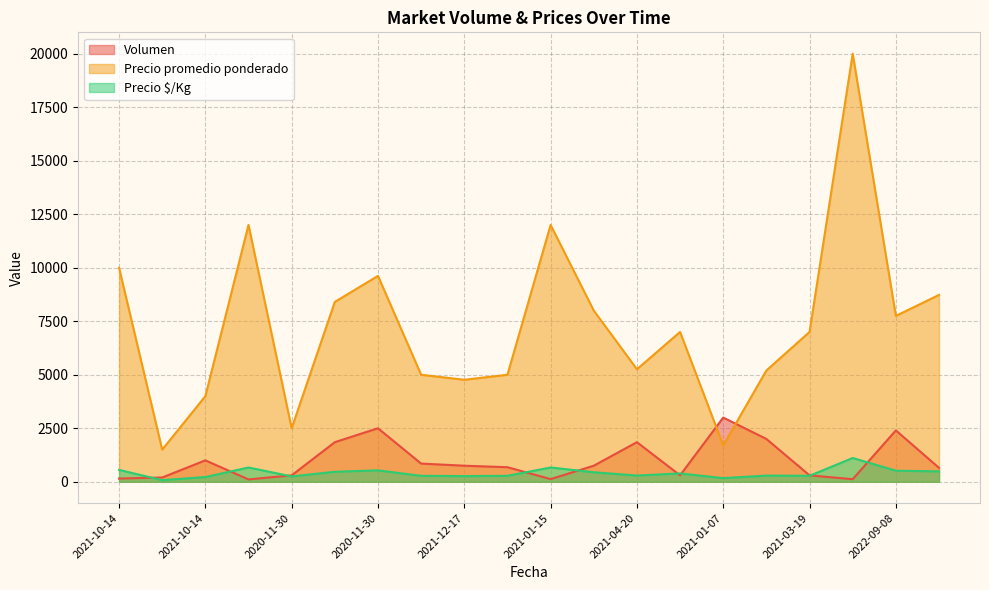

What is the approximate value of Volumen at 2021-10-14, to the nearest 10?

1000